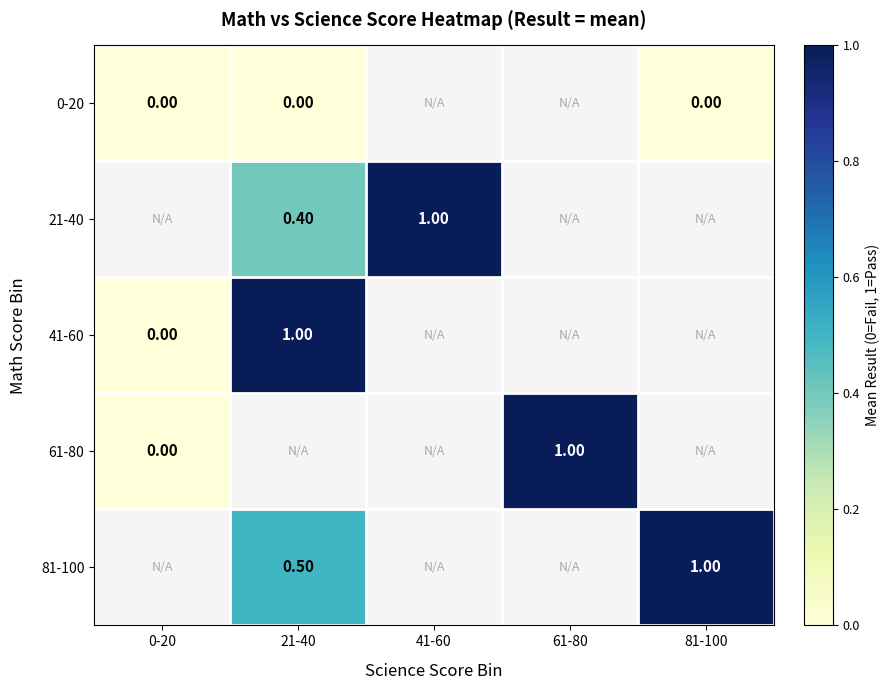

Is the value of 0-20 at 81-100 greater than the value of 21-40 at 21-40?

No